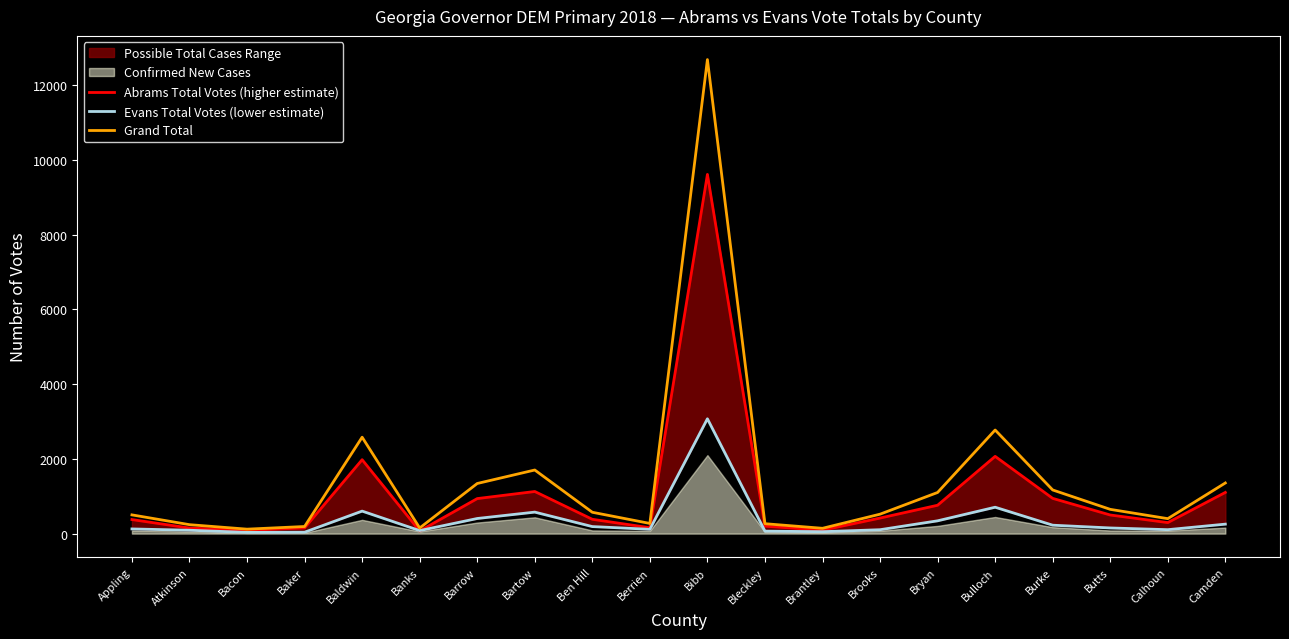

Is it true that Evans Total Votes (lower estimate) equals 180 at Bryan?

False